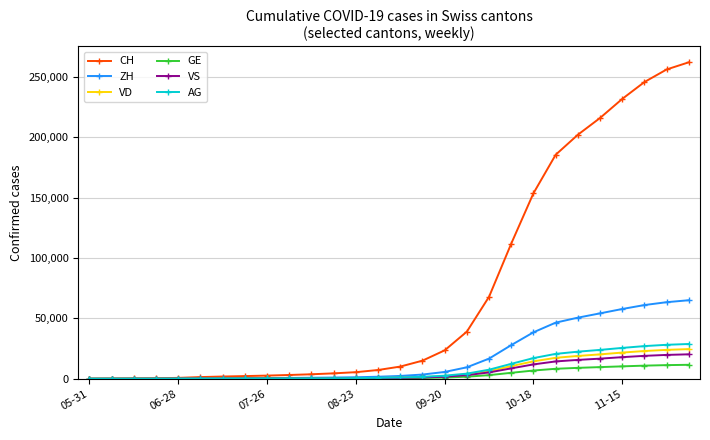

What is the value of the AG point at the 27th from the left?

28107